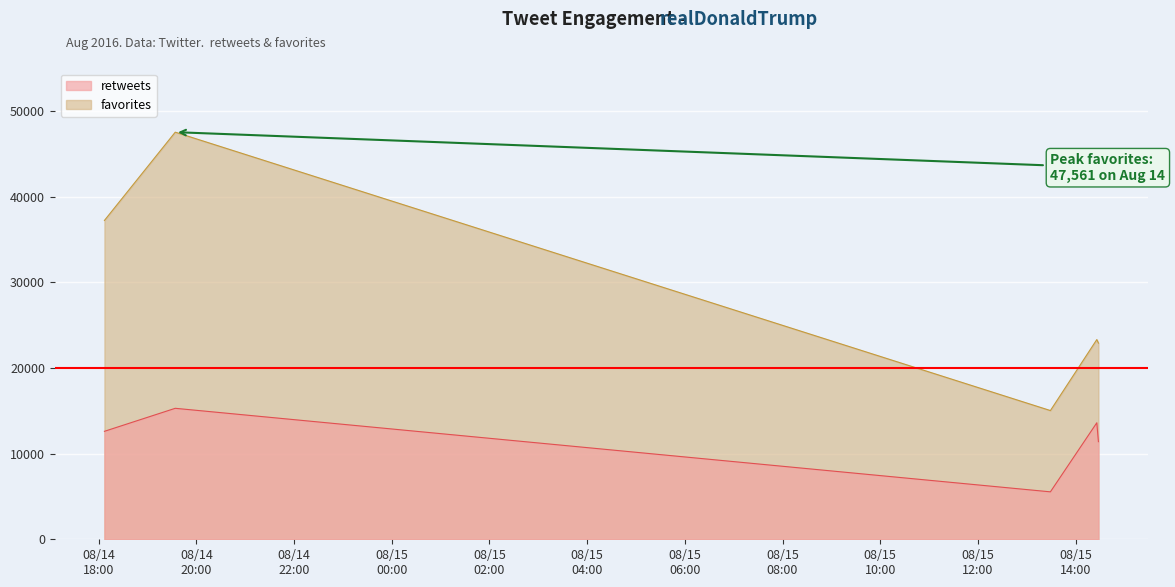

Which label corresponds to the smallest value in the chart?

2016-08-15 13:29